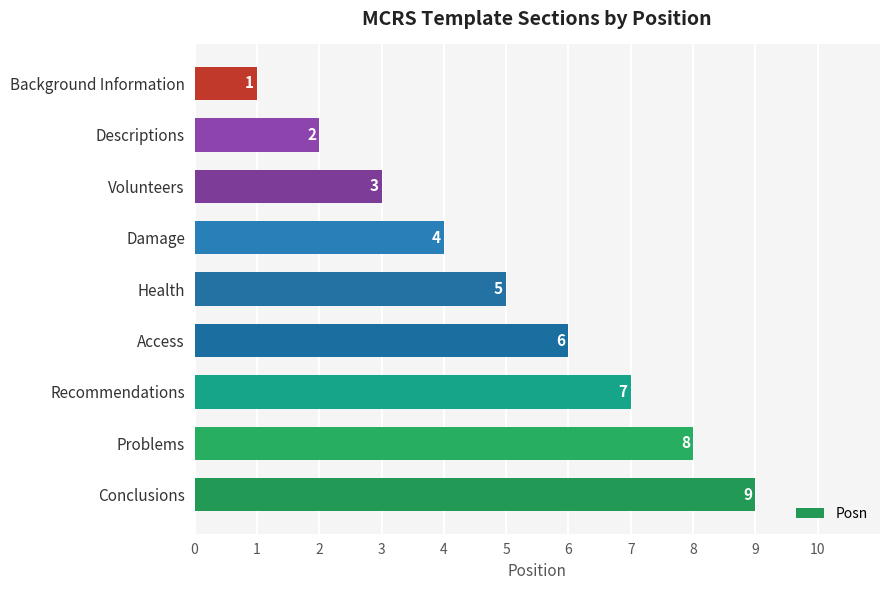

What is the maximum value shown in the chart?

9